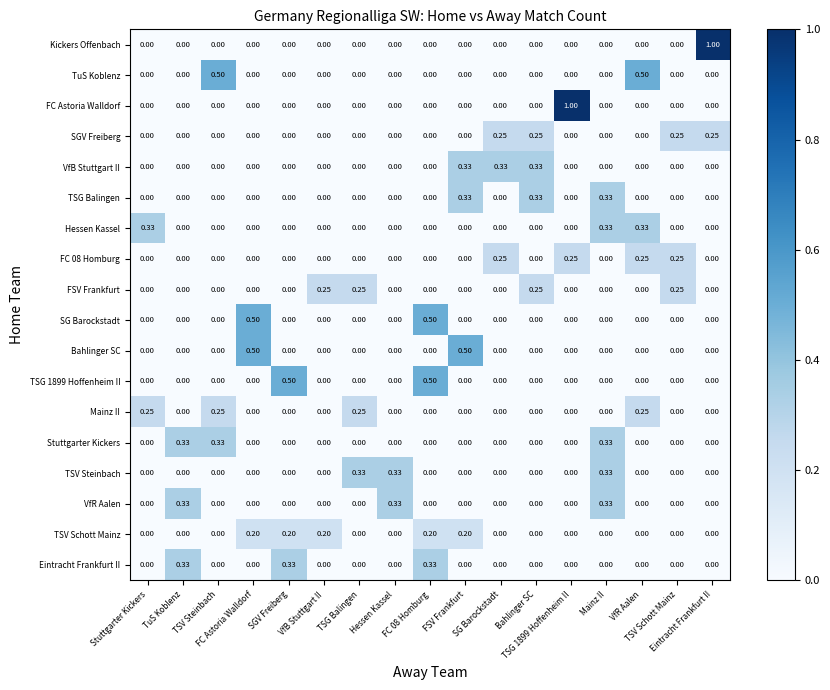

At how many categories does at least one series exceed 0?

17